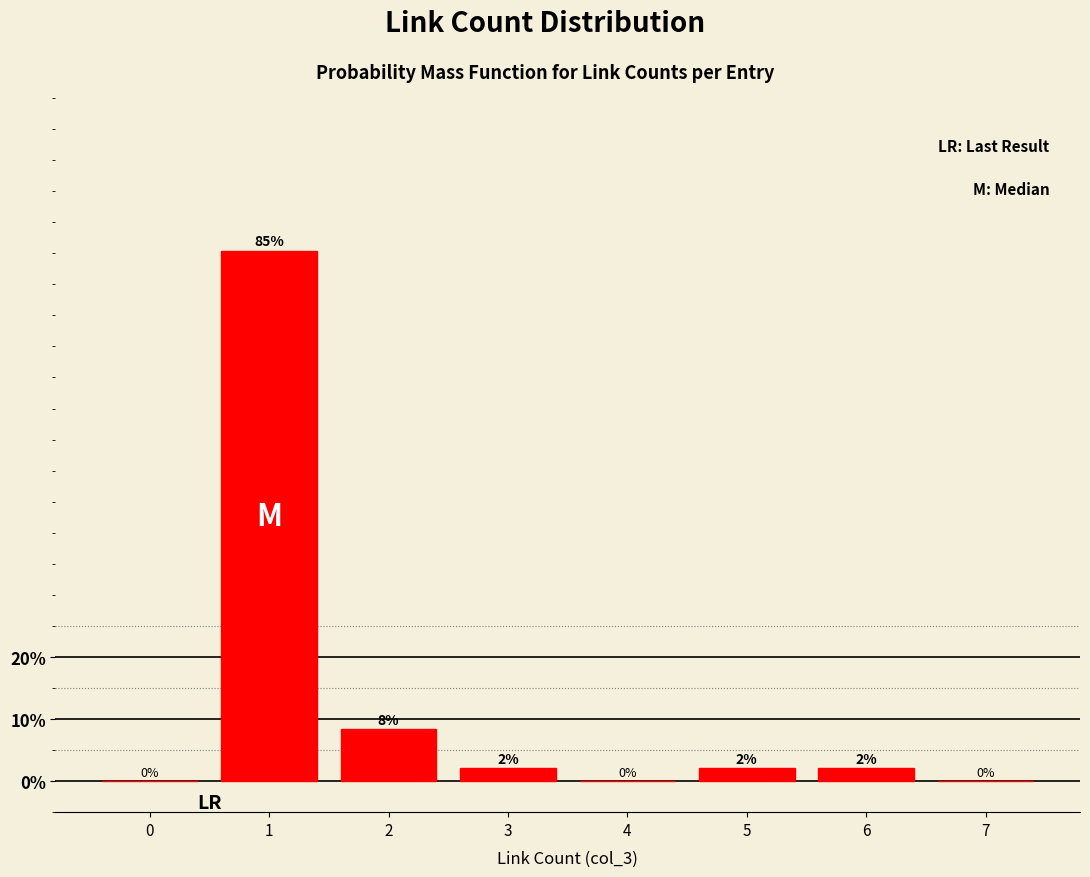

What is the ratio of the value at 2 to the value at 5?

4.0